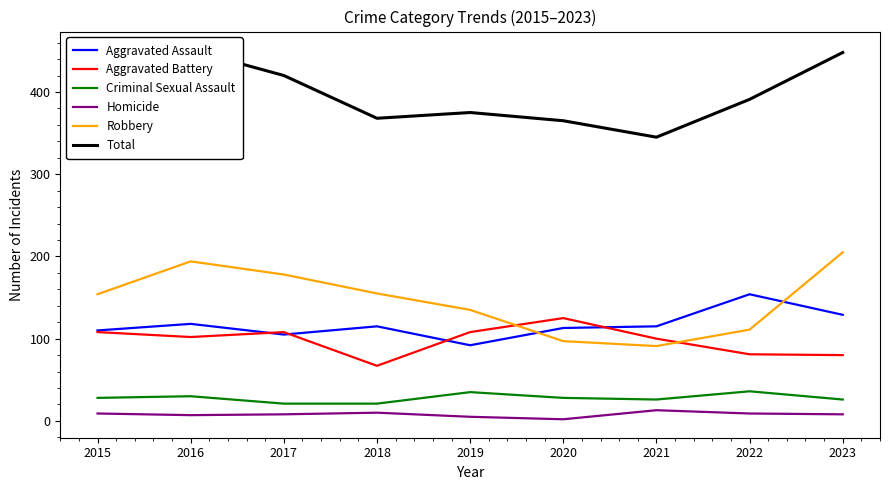

True or false: Robbery has more than 2 interior local peaks.

False